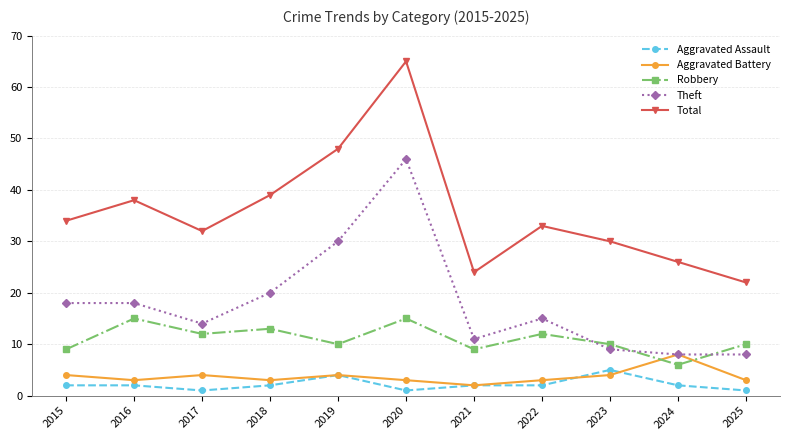

At which category is the sum across all series the highest?

2020